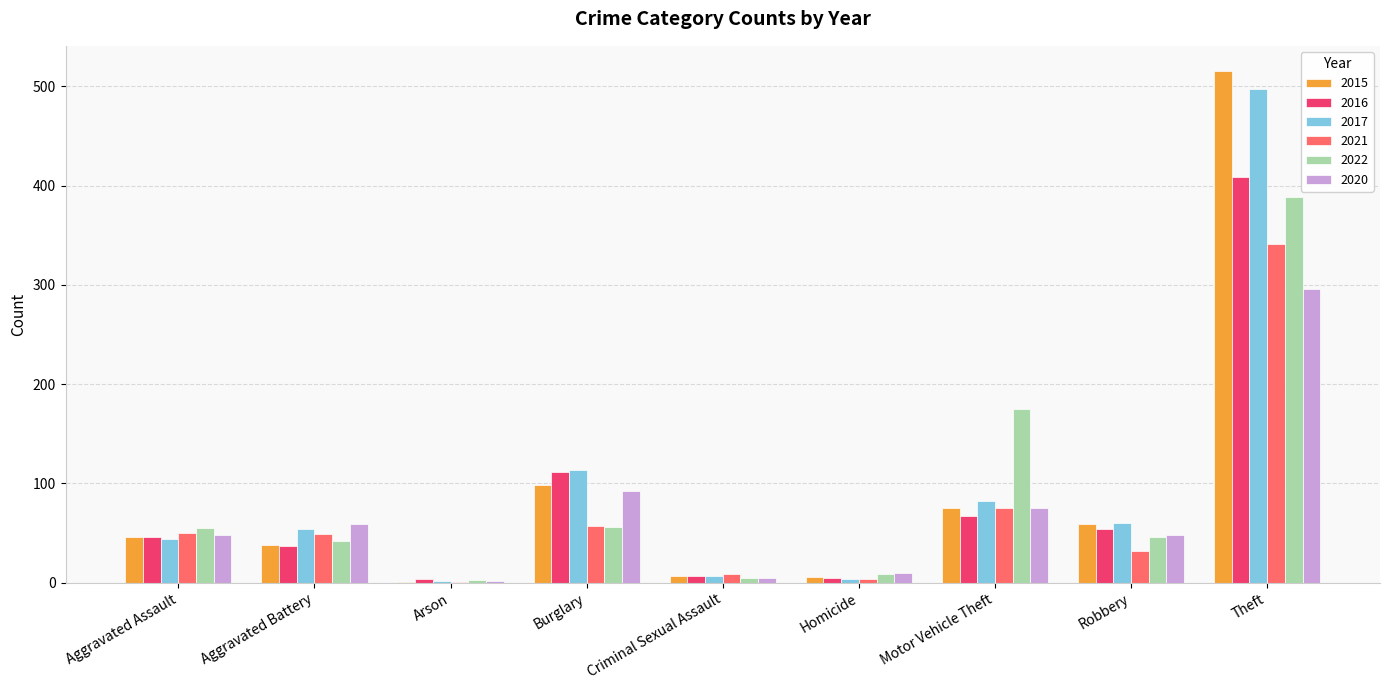

What is the total value across all series at Aggravated Assault?

289